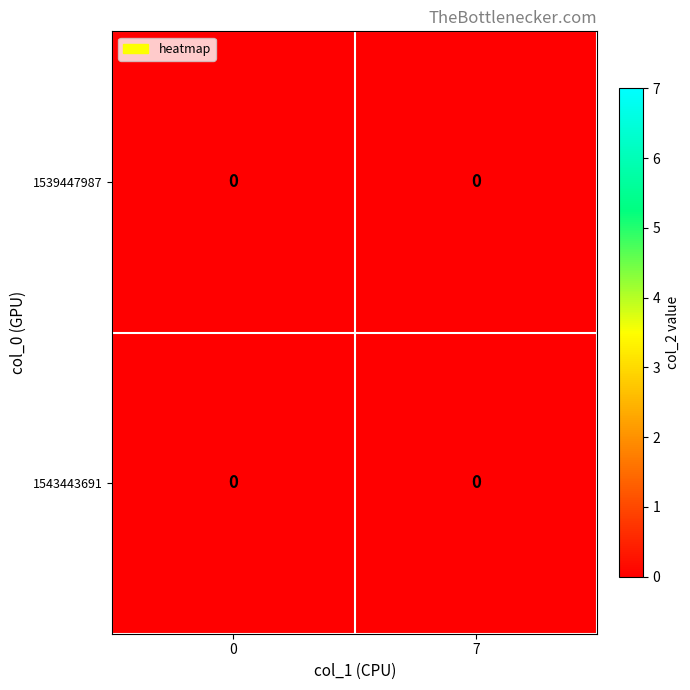

Rank the categories by 1543443691 value from highest to lowest.

0, 7